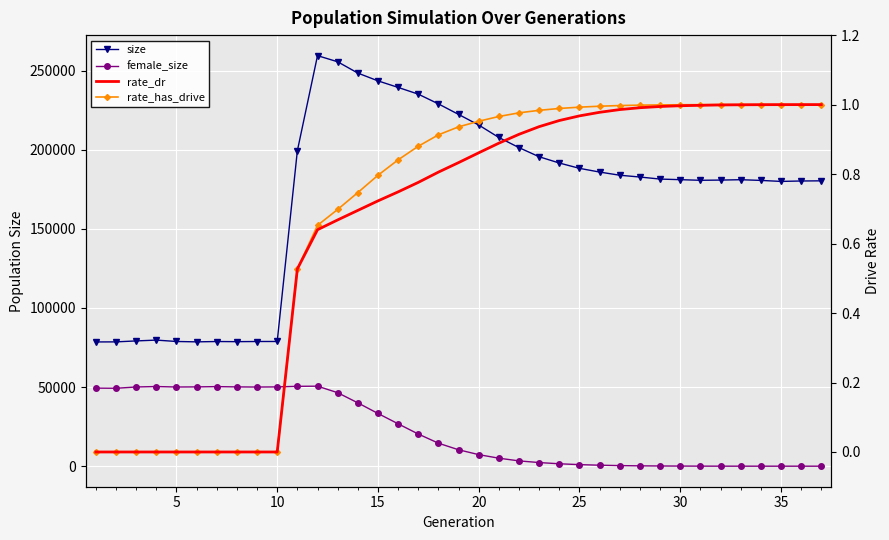

True or false: rate_dr and size cross at least once.

False